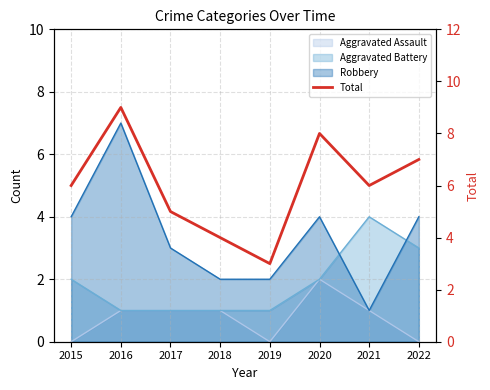

Reading left to right, extract all data points from this chart.

6	9	5	4	3	8	6	7